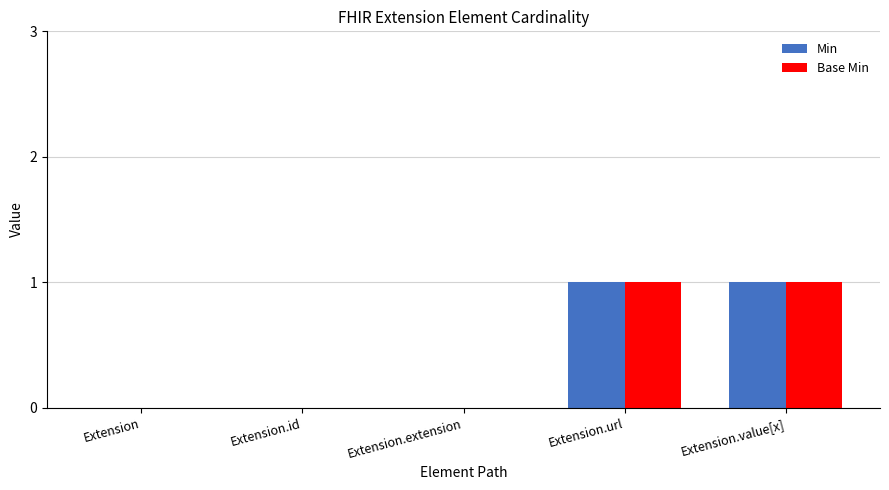

Is it true that Base Min equals 1 at Extension.url?

True